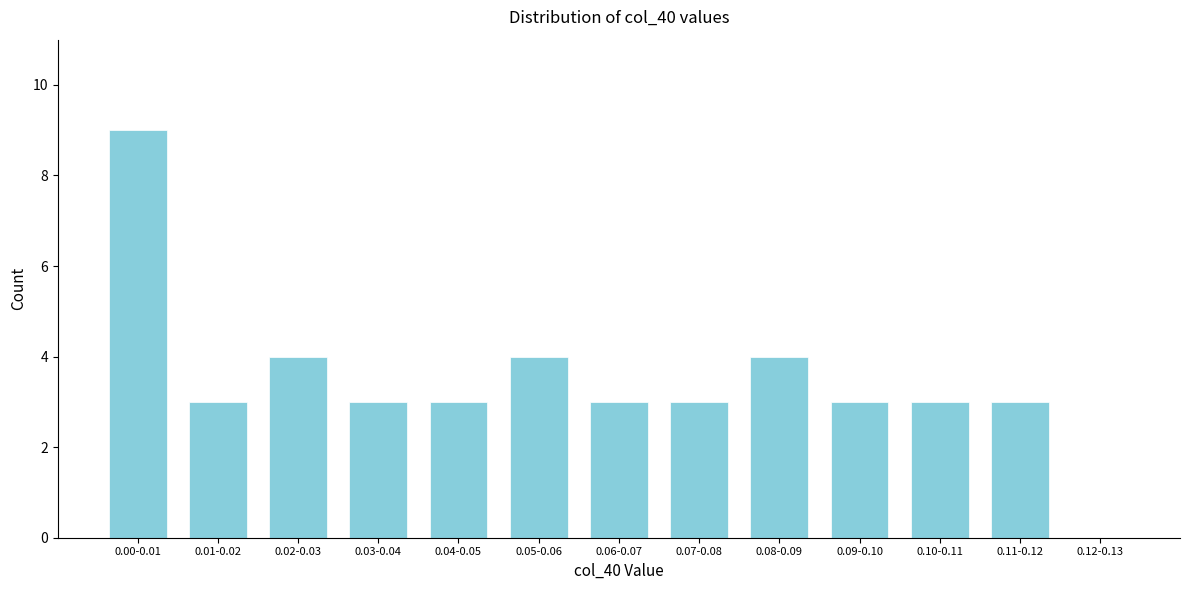

Reading right to left, transcribe all the data shown in this chart.

0.12-0.13=0	0.11-0.12=3	0.10-0.11=3	0.09-0.10=3	0.08-0.09=4	0.07-0.08=3	0.06-0.07=3	0.05-0.06=4	0.04-0.05=3	0.03-0.04=3	0.02-0.03=4	0.01-0.02=3	0.00-0.01=9